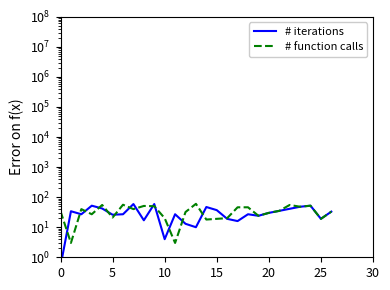

True or false: # function calls has a value of 19.0 at 25.

True